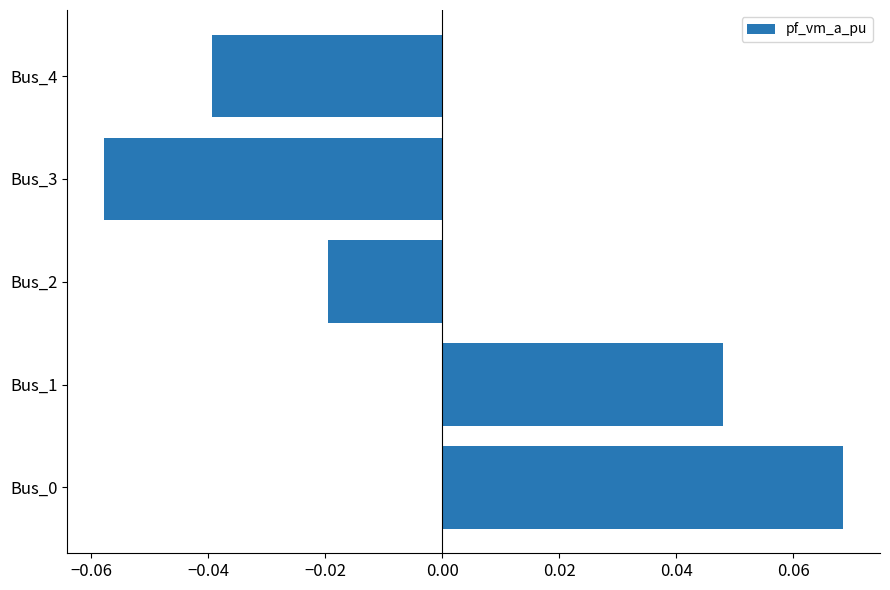

At which category does the chart reach its minimum across all series?

Bus_3